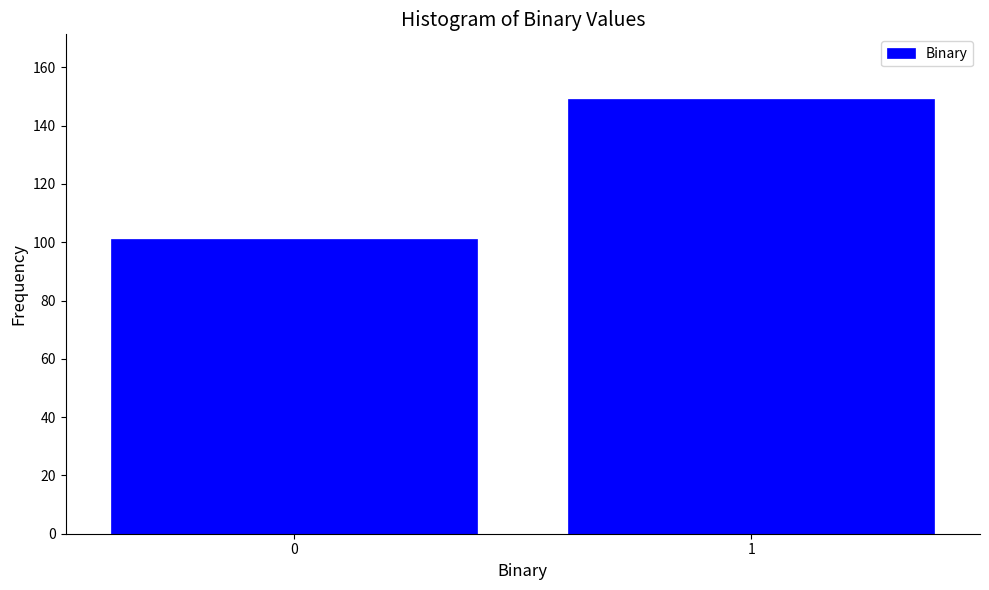

Reading left to right, transcribe all the data shown in this chart.

101	149